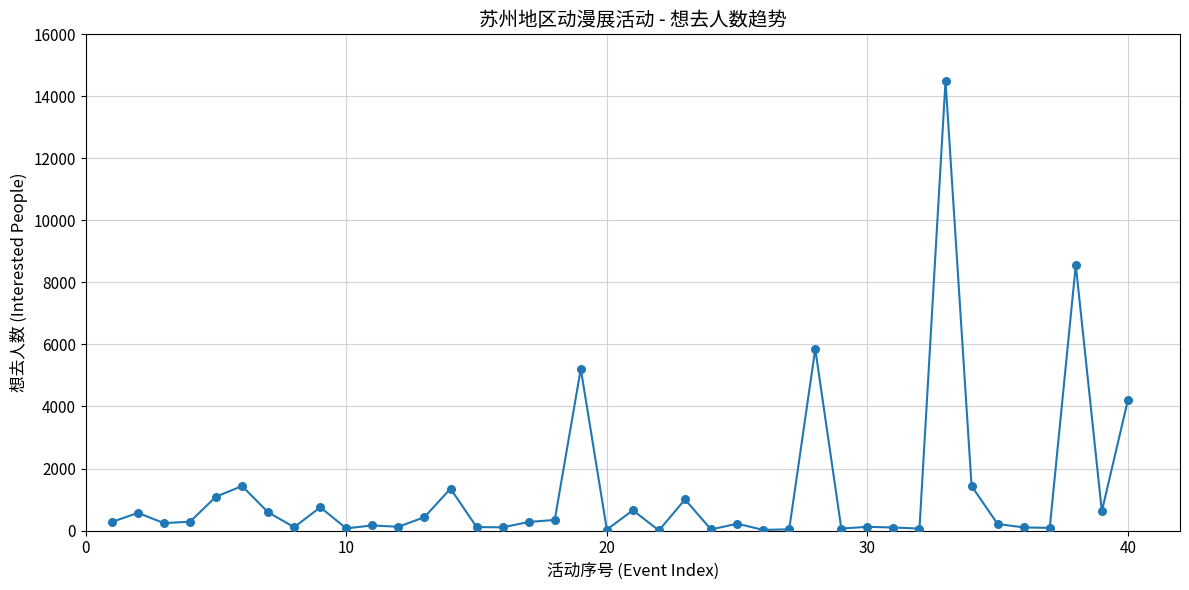

What is the maximum value shown in the chart?

14498